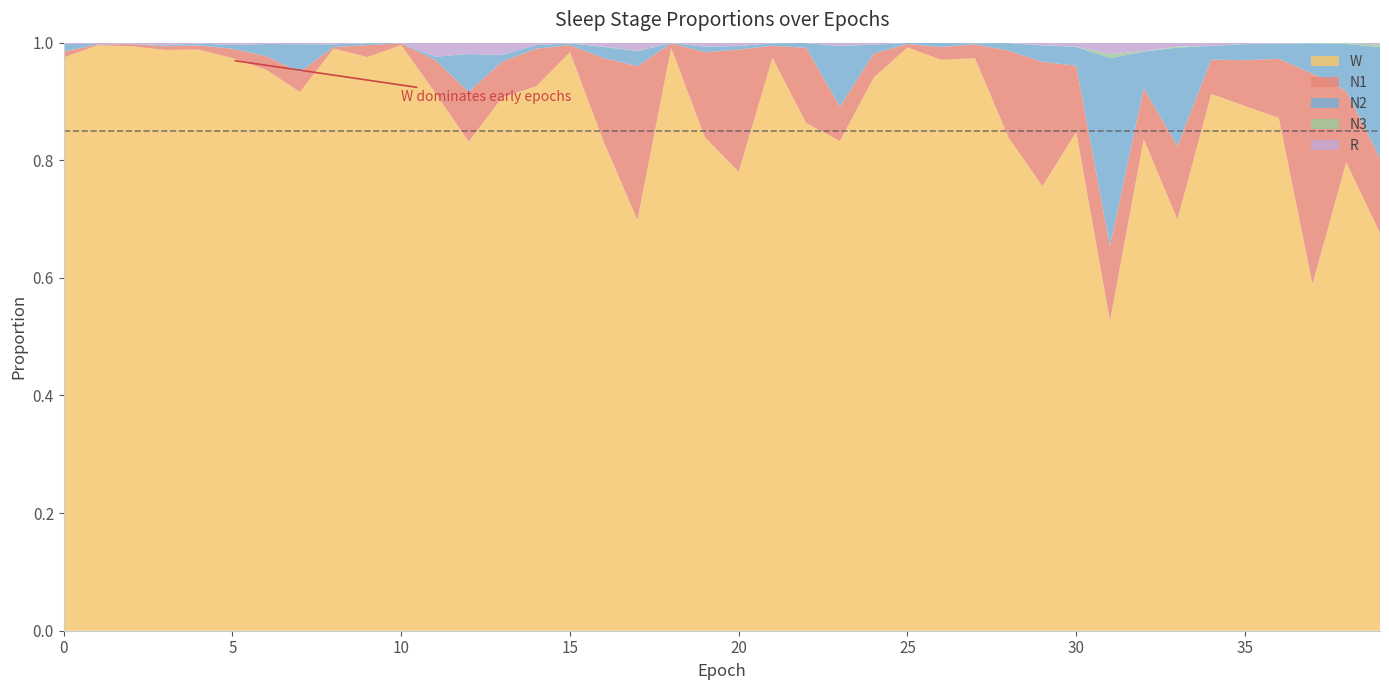

Reading left to right, transcribe all the data shown in this chart.

N1: 0.0	0.0	0.0	0.0	0.0	0.0	0.0	0.0	0.0	0.0	0.0	0.1	0.1	0.1	0.1	0.0	0.1	0.3	0.0	0.1	0.2	0.0	0.1	0.1	0.0	0.0	0.0	0.0	0.1	0.2	0.1	0.1	0.1	0.1	0.1	0.1	0.1	0.4	0.1	0.1
N2: 0.0	0.0	0.0	0.0	0.0	0.0	0.0	0.0	0.0	0.0	0.0	0.0	0.1	0.0	0.0	0.0	0.0	0.0	0.0	0.0	0.0	0.0	0.0	0.1	0.0	0.0	0.0	0.0	0.0	0.0	0.0	0.3	0.1	0.2	0.0	0.0	0.0	0.1	0.1	0.2
N3: 0.0	0.0	0.0	0.0	0.0	0.0	0.0	0.0	0.0	0.0	0.0	0.0	0.0	0.0	0.0	0.0	0.0	0.0	0.0	0.0	0.0	0.0	0.0	0.0	0.0	0.0	0.0	0.0	0.0	0.0	0.0	0.0	0.0	0.0	0.0	0.0	0.0	0.0	0.0	0.0
R: 0.0	0.0	0.0	0.0	0.0	0.0	0.0	0.0	0.0	0.0	0.0	0.0	0.0	0.0	0.0	0.0	0.0	0.0	0.0	0.0	0.0	0.0	0.0	0.0	0.0	0.0	0.0	0.0	0.0	0.0	0.0	0.0	0.0	0.0	0.0	0.0	0.0	0.0	0.0	0.0
W: 1.0	1.0	1.0	1.0	1.0	1.0	1.0	0.9	1.0	1.0	1.0	0.9	0.8	0.9	0.9	1.0	0.8	0.7	1.0	0.8	0.8	1.0	0.9	0.8	0.9	1.0	1.0	1.0	0.8	0.8	0.8	0.5	0.8	0.7	0.9	0.9	0.9	0.6	0.8	0.7